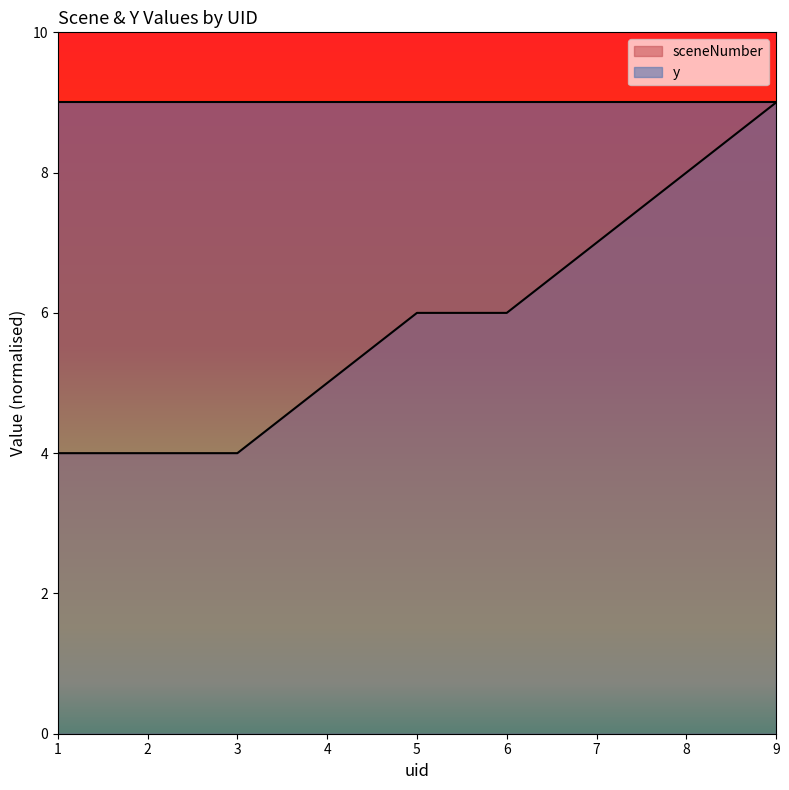

True or false: the data shows 6 at 5.

True